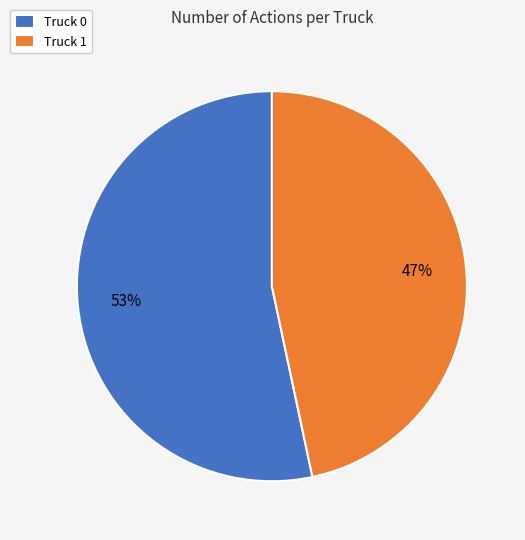

What is the ratio of the value at Truck 1 to the value at Truck 0?

0.9